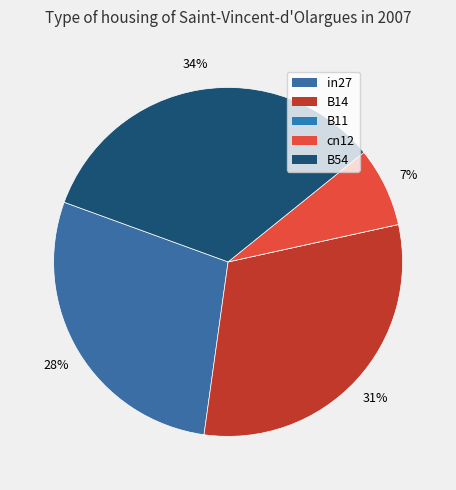

How many slices are in this pie chart?

5